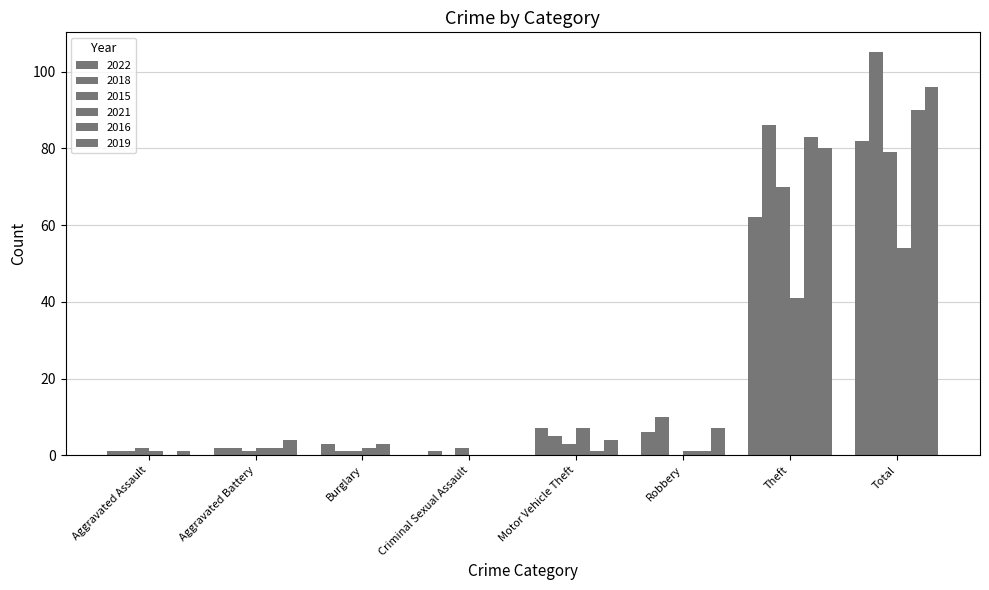

Which series changed the most between Theft and Total?

2022